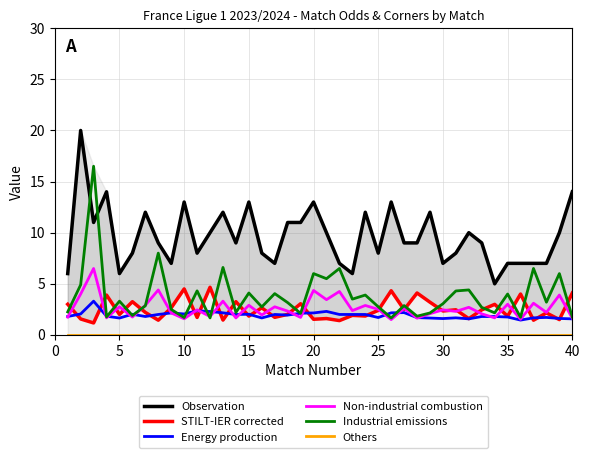

What is the maximum value for Industrial emissions?

16.5